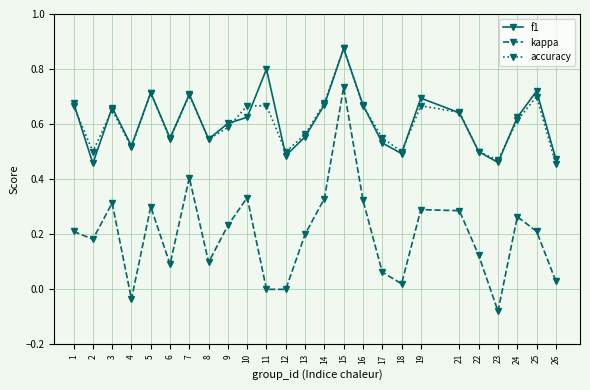

At which label does accuracy reach its peak?

15